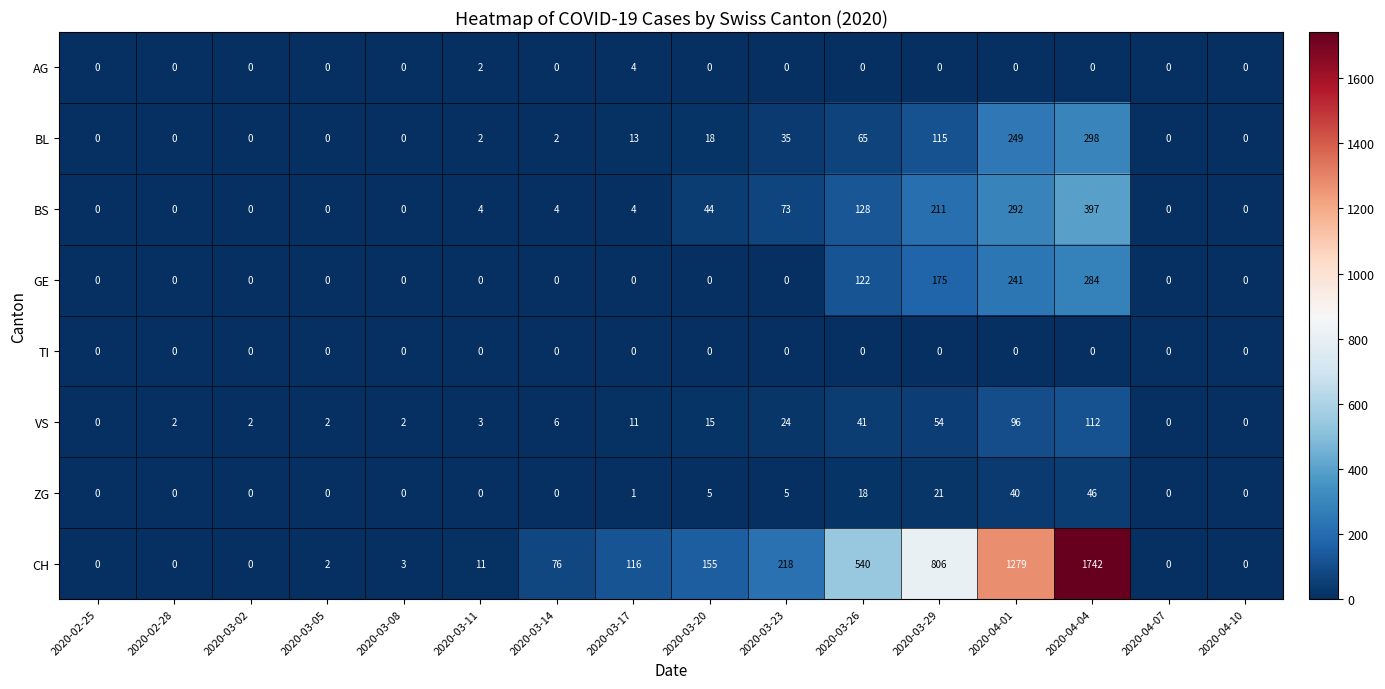

Rank the series by their maximum value, from highest to lowest.

CH, BS, BL, GE, VS, ZG, AG, TI